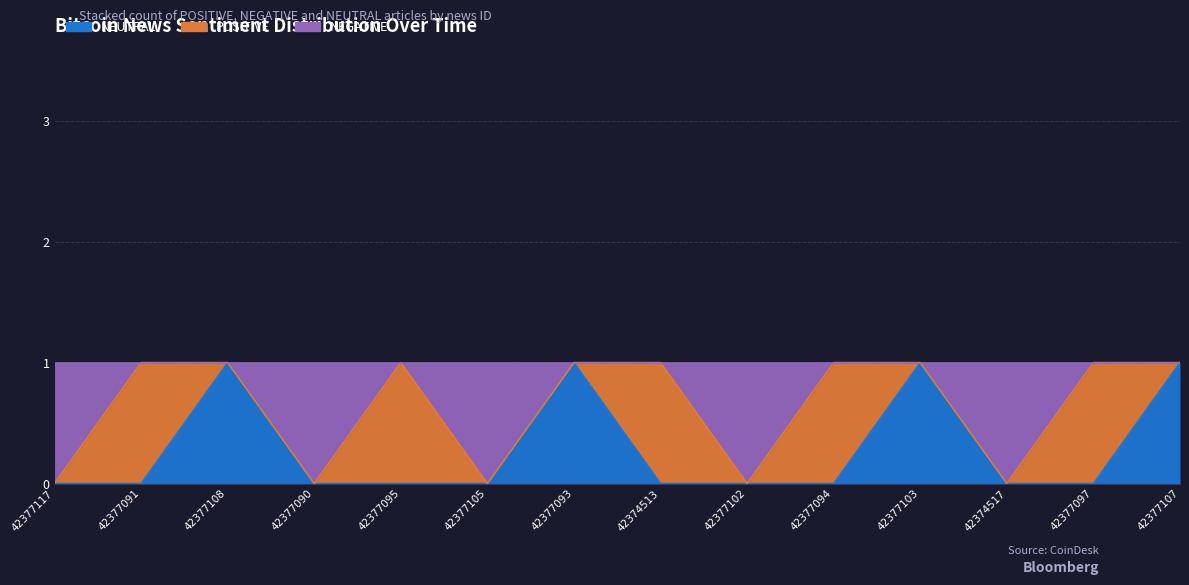

At which category is the sum across all series the highest?

42377108